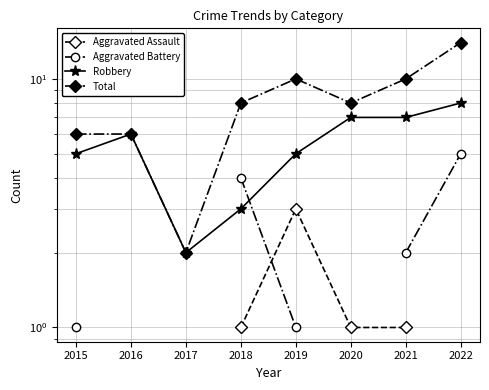

How many interior local peaks does the Total series have?

1